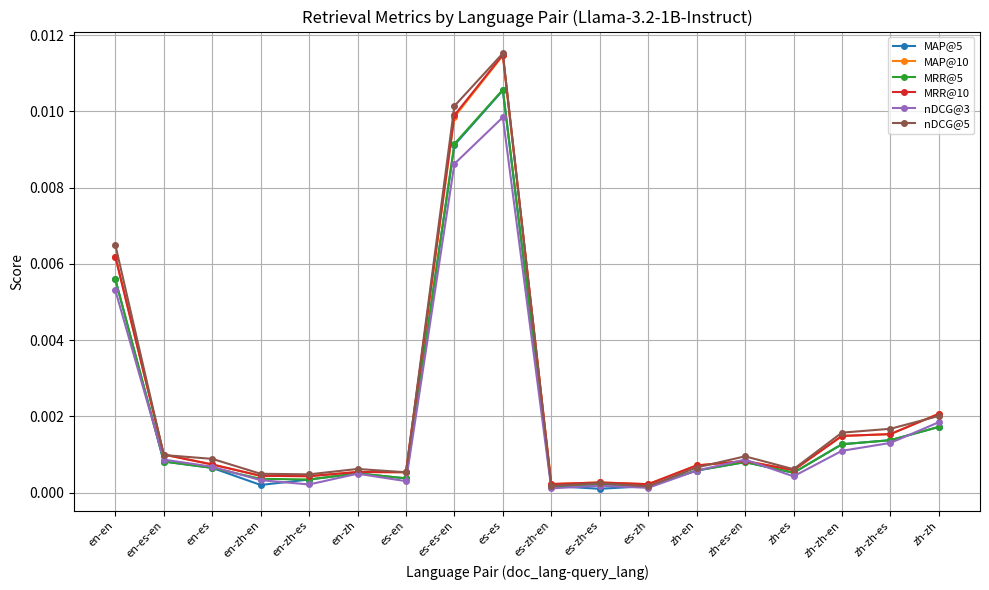

The MRR@5 series shows 0.0 at es-es-en. True or false?

True